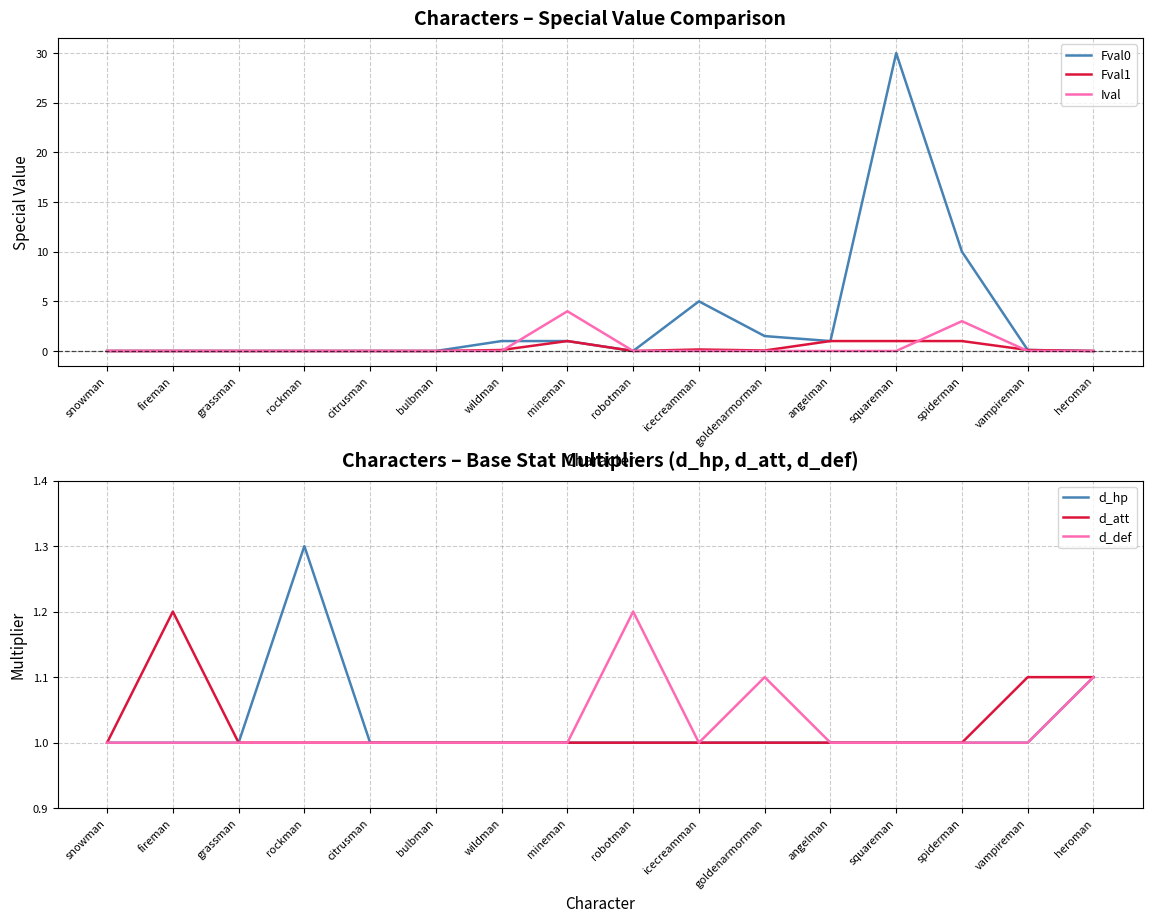

What is the label of the 14th point from the right?

grassman